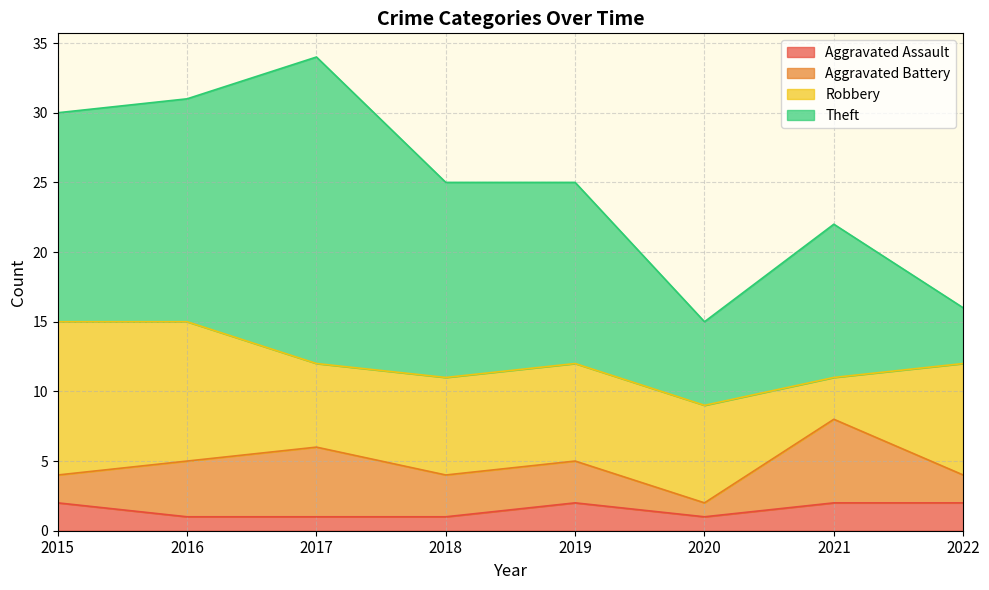

Is it true that Aggravated Battery equals 2 at 2022?

True